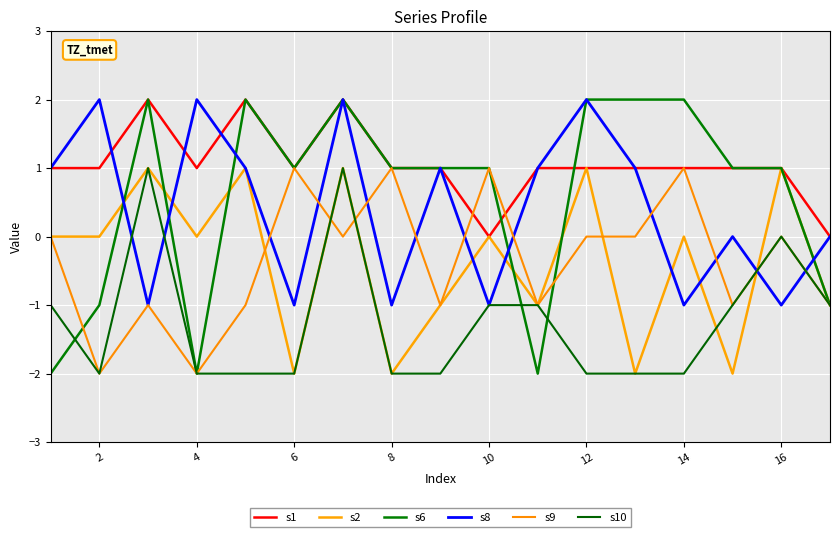

Which series has the largest range (max minus min)?

s6